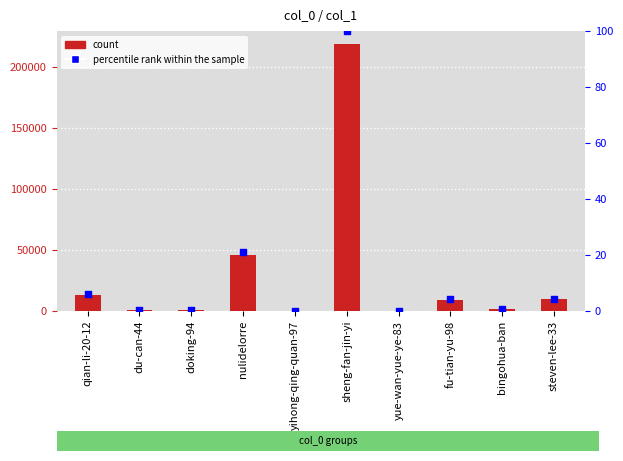

Which series reaches the maximum Y coordinate?

col_1